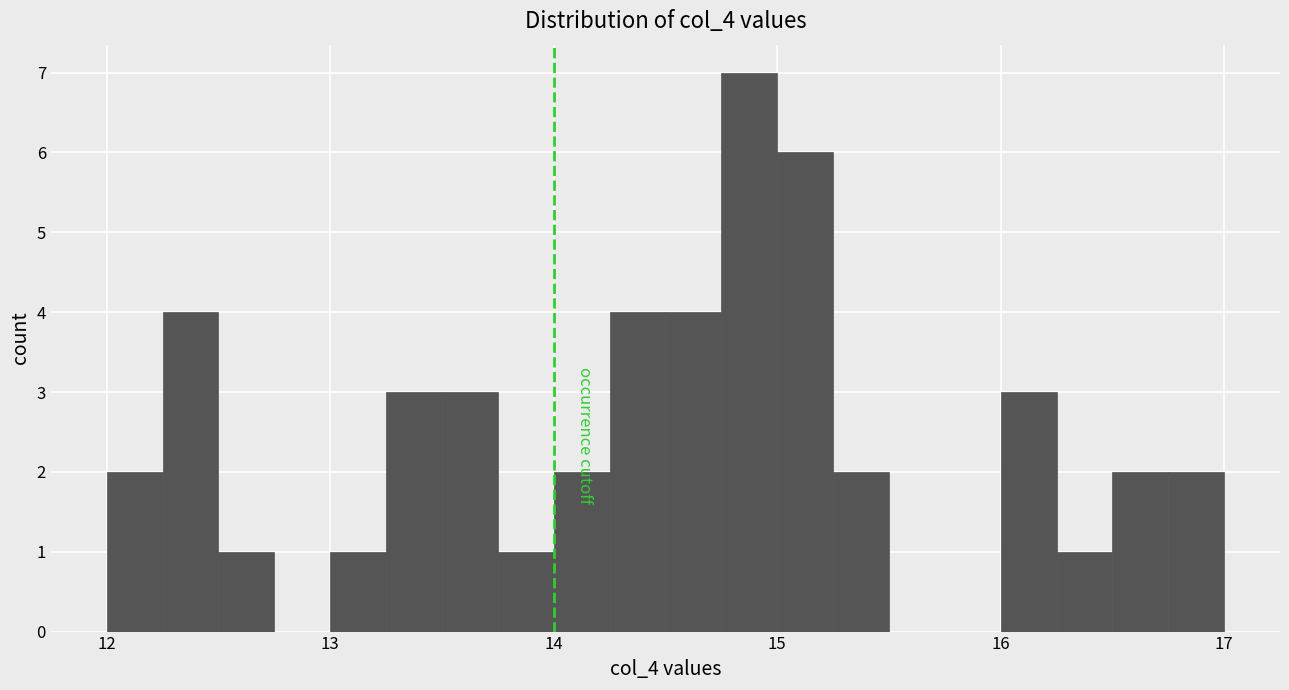

Around what value on the x-axis is the tallest bar? Give the approximate position of its centre, as read against the axis.

14.9